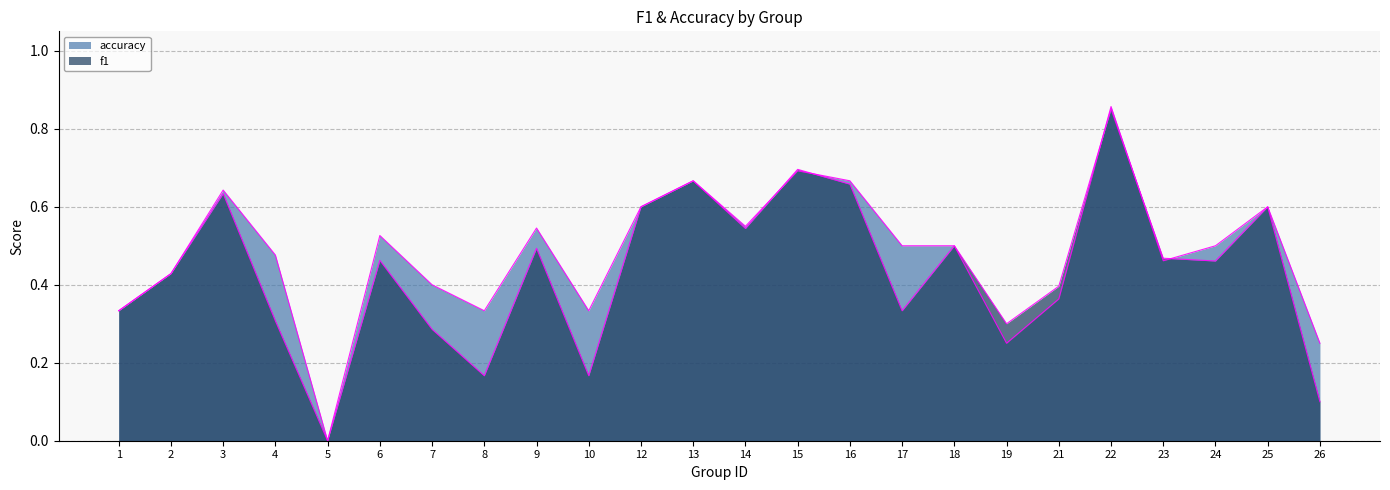

Rank the series by their average value, from lowest to highest.

f1, accuracy